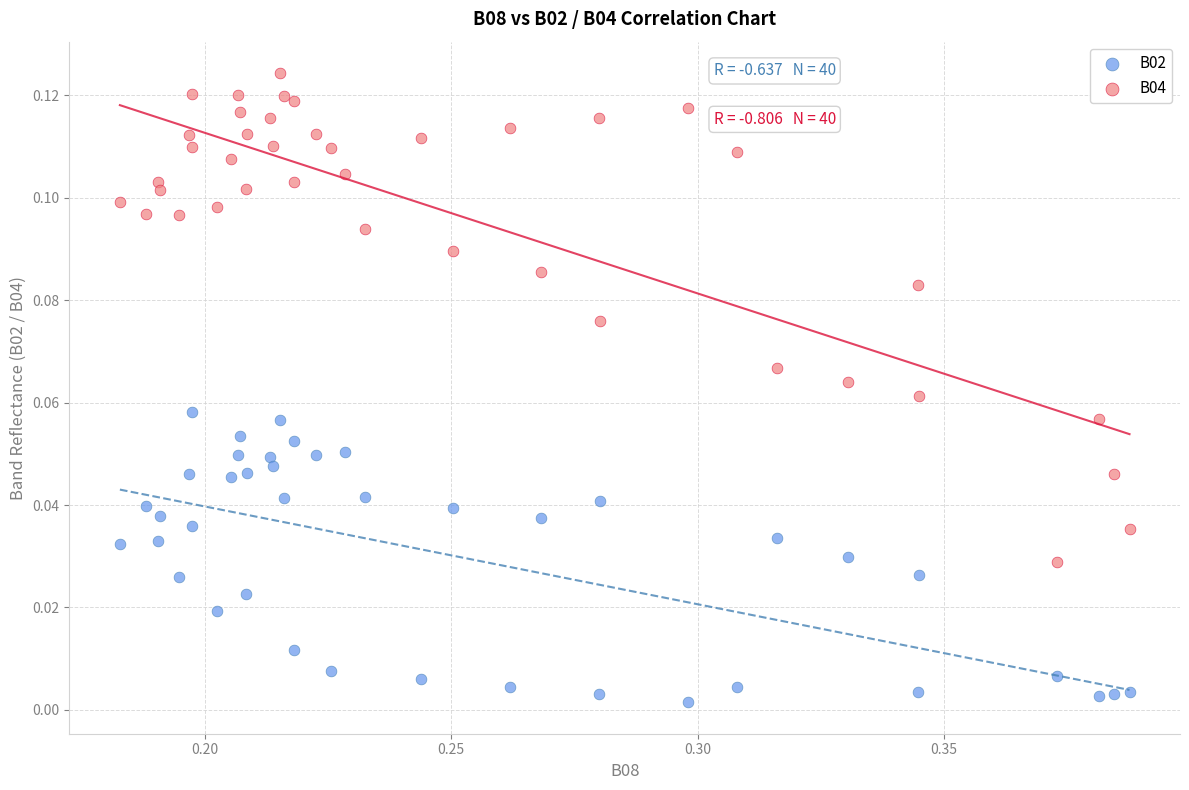

Which series reaches the minimum Y coordinate?

B02